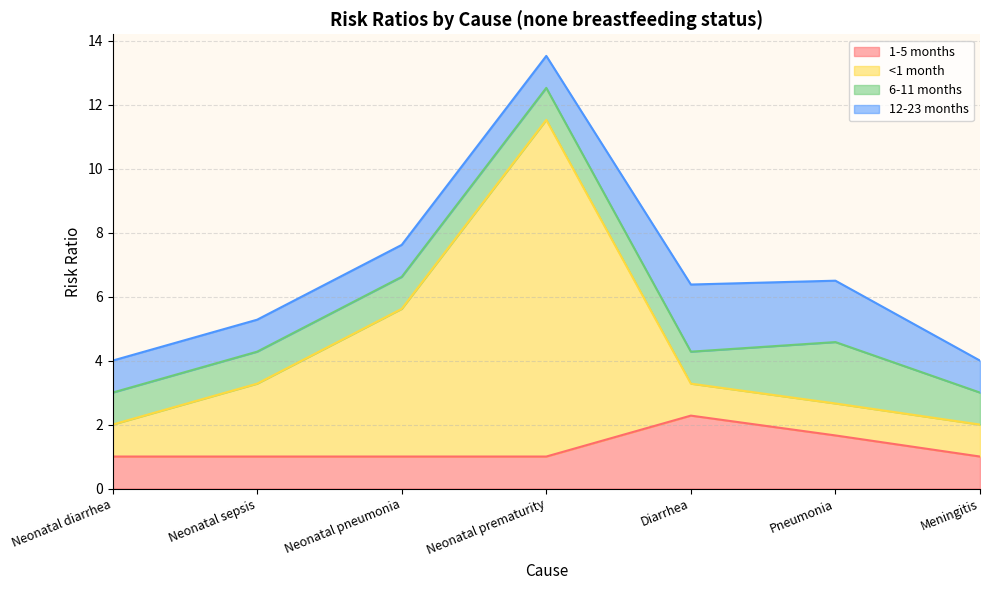

What position from the right is Neonatal prematurity?

4